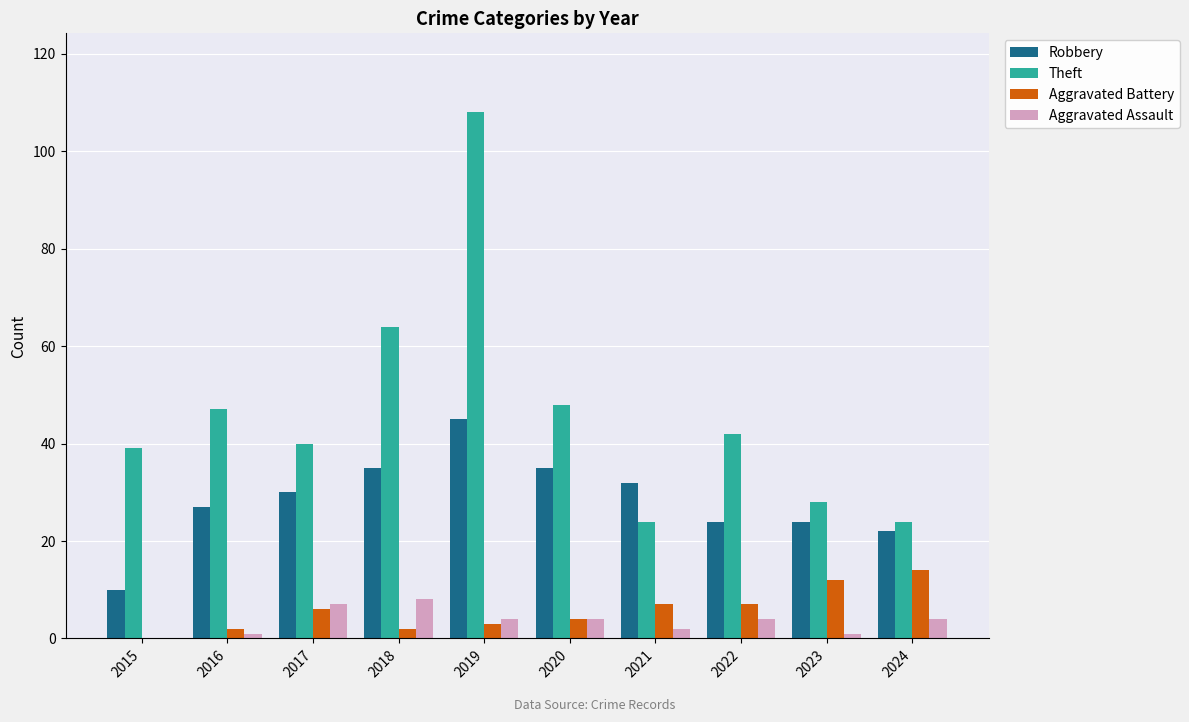

What is the sum of the Theft values at 2020 and 2015?

87